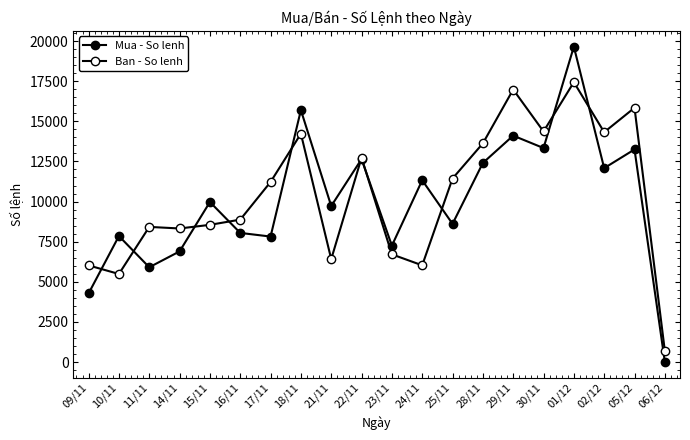

Reading left to right, transcribe all the data shown in this chart.

Mua - So lenh: 09/11=4281	10/11=7853	11/11=5908	14/11=6896	15/11=9973	16/11=8048	17/11=7821	18/11=15696	21/11=9722	22/11=12645	23/11=7253	24/11=11328	25/11=8612	28/11=12406	29/11=14107	30/11=13334	01/12=19651	02/12=12082	05/12=13247	06/12=17
Ban - So lenh: 09/11=6024	10/11=5490	11/11=8423	14/11=8324	15/11=8551	16/11=8875	17/11=11221	18/11=14227	21/11=6414	22/11=12729	23/11=6713	24/11=6029	25/11=11437	28/11=13625	29/11=16979	30/11=14366	01/12=17437	02/12=14321	05/12=15841	06/12=700